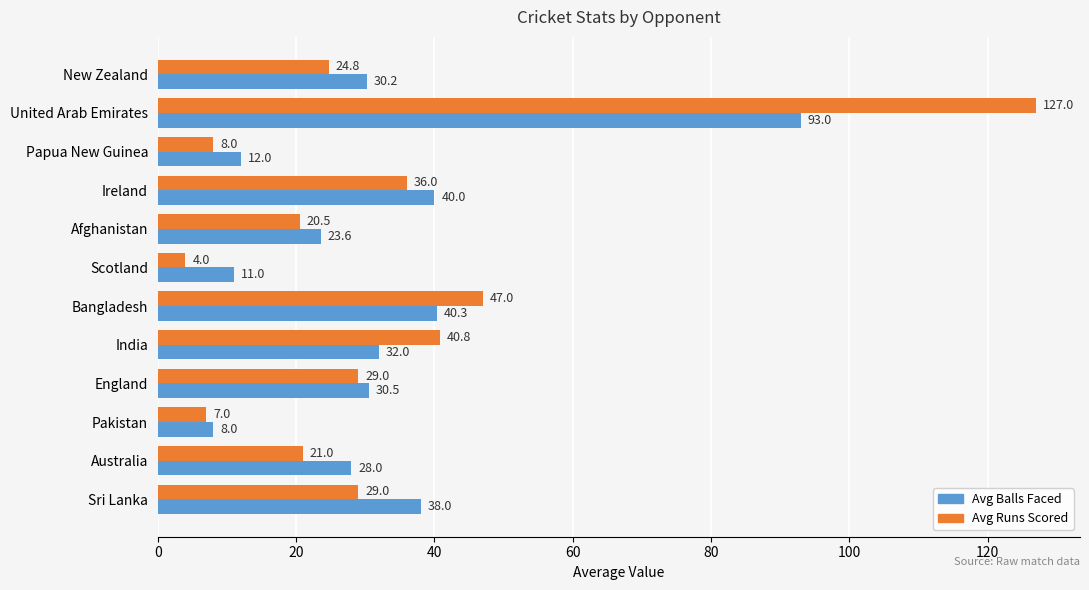

Rank the series at Australia from highest to lowest value.

Avg Balls Faced, Avg Runs Scored